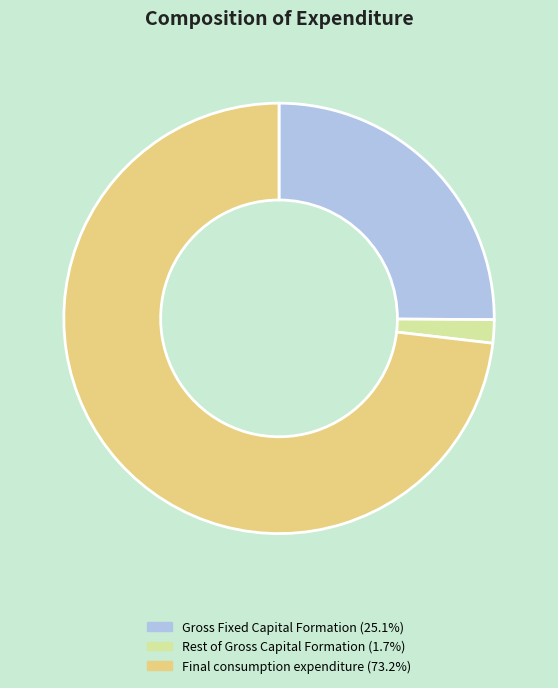

Does Final consumption expenditure account for over 50% of the chart?

Yes